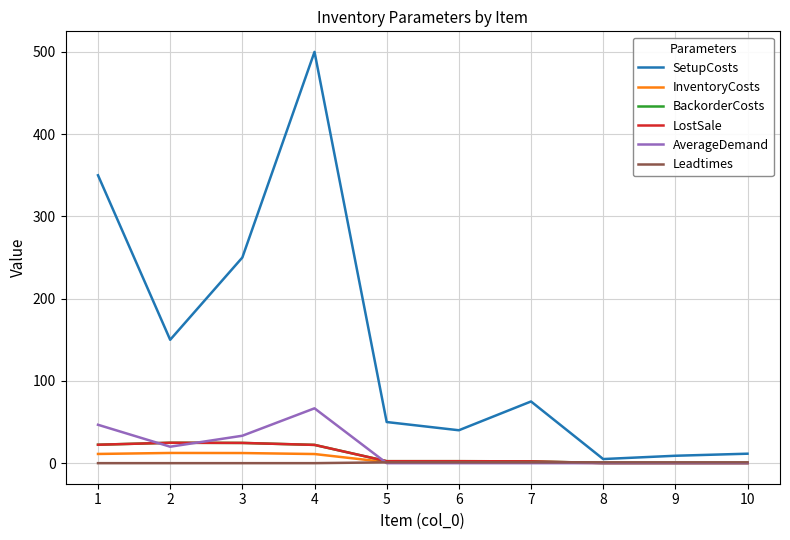

What is the difference between the maximum and minimum values in the InventoryCosts series?

12.3